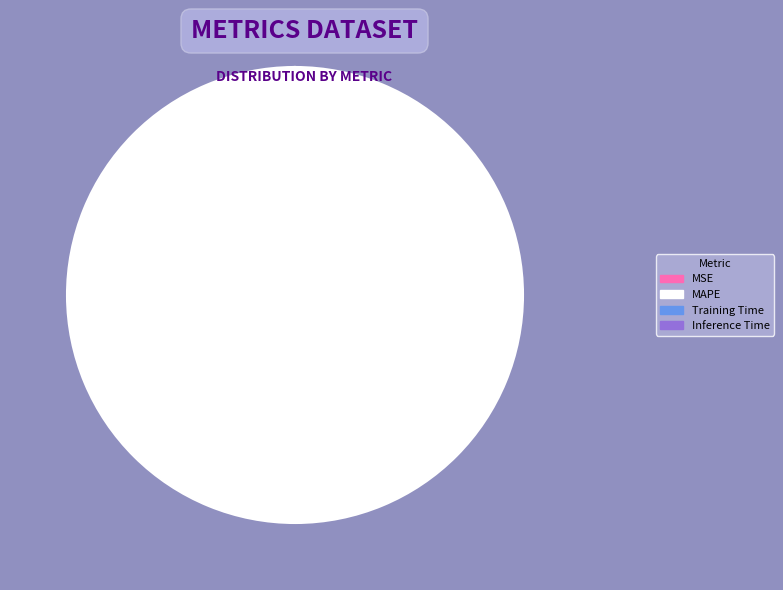

To the nearest percent, what is the average slice percentage?

25%